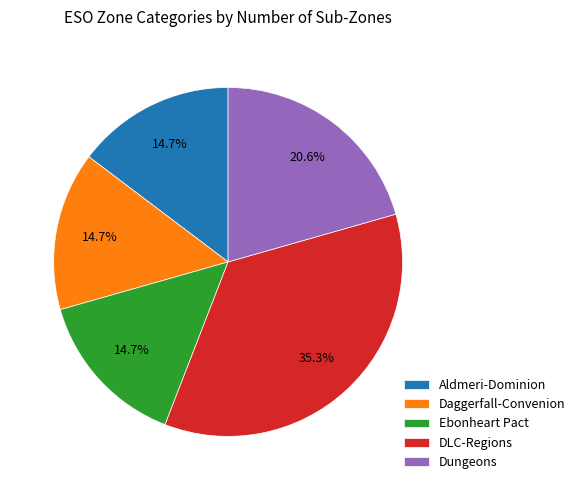

To the nearest percent, what percentage of the pie is Dungeons?

21%